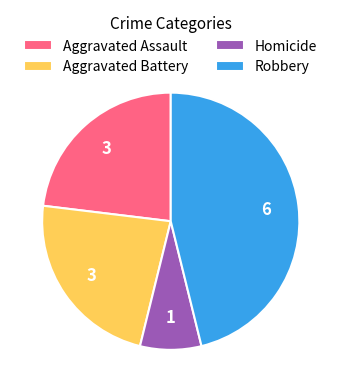

How many slices are in this pie chart?

4